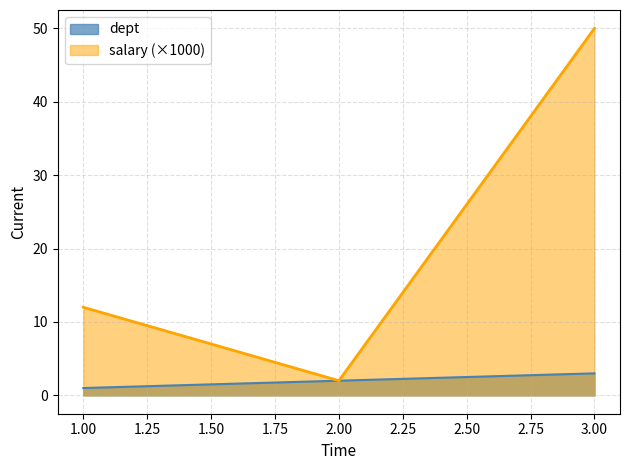

What is the total value across all series at 2.00?

4